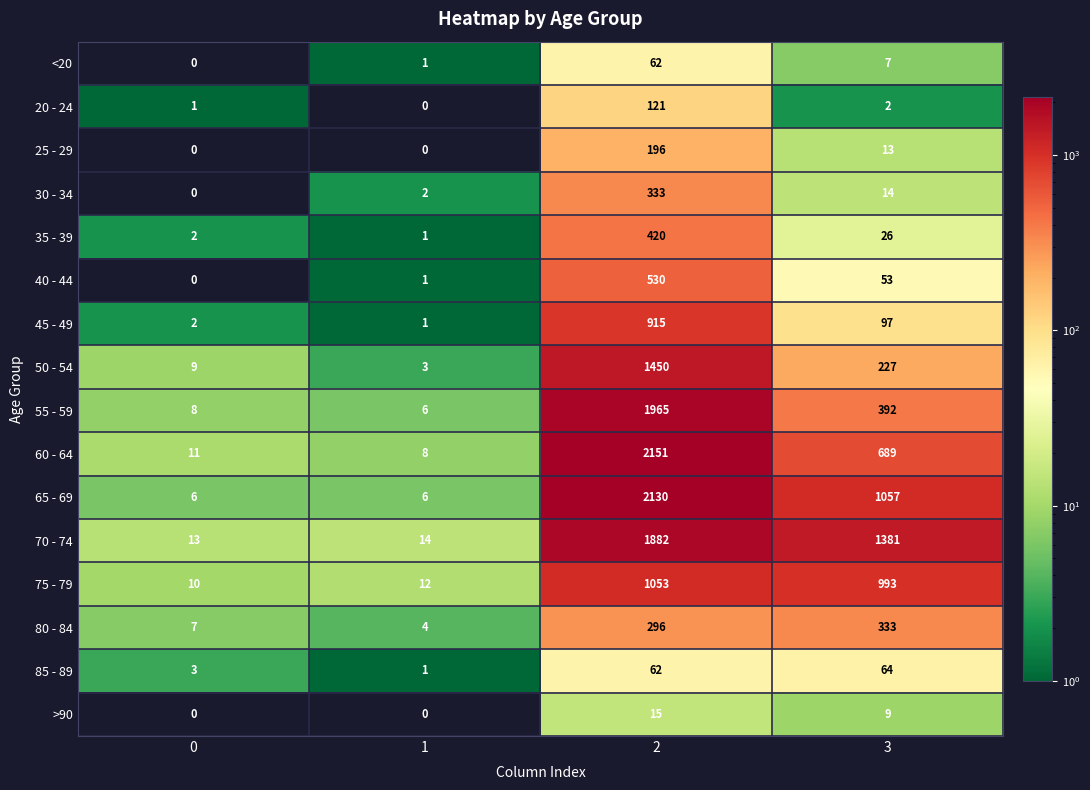

Between 0 and 1, which series saw the biggest shift?

50 - 54